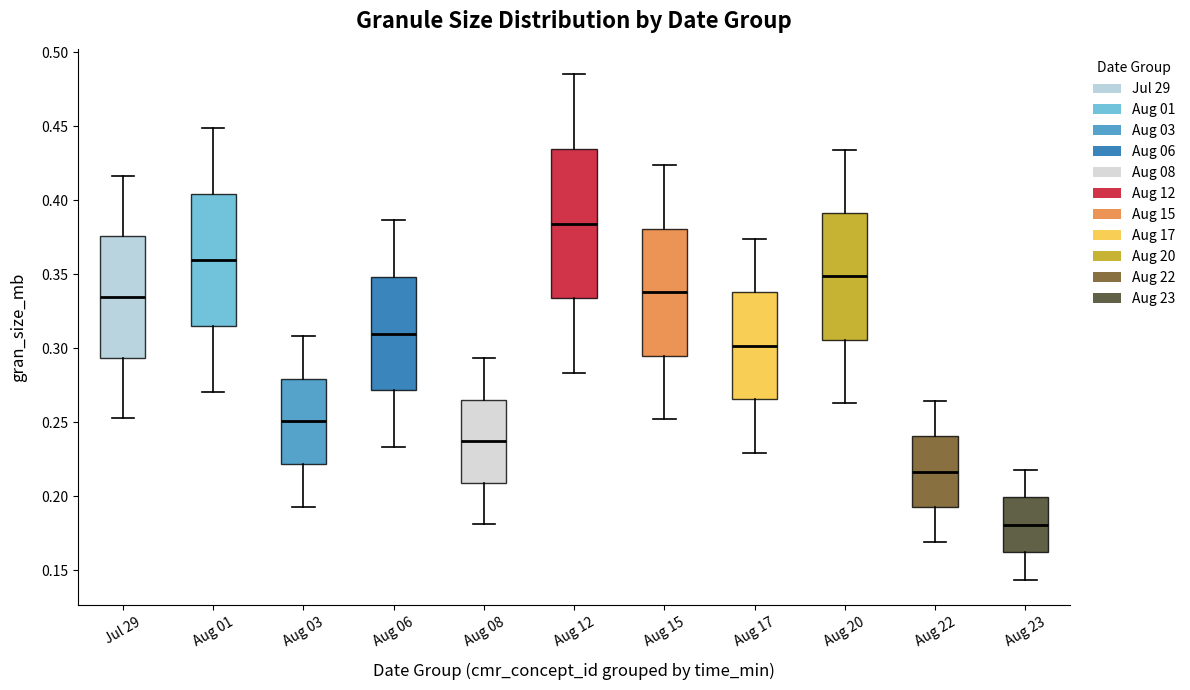

Which box is the tallest, from its lower edge to its upper edge?

Aug 12